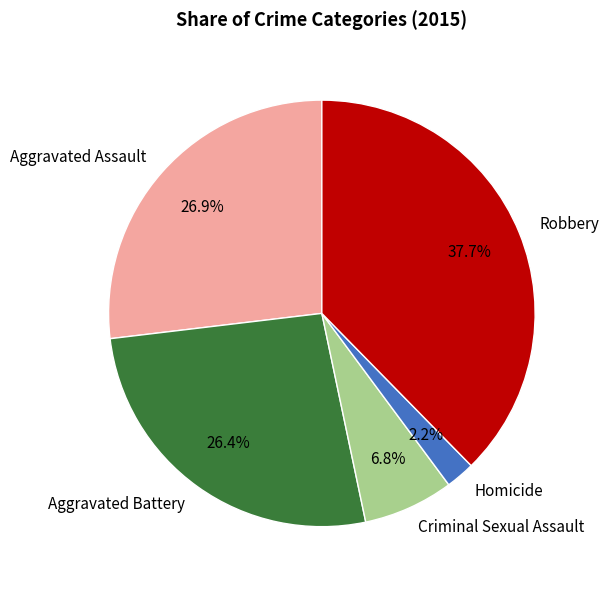

To the nearest percent, what is the difference between the Criminal Sexual Assault and Robbery slice percentages?

31%